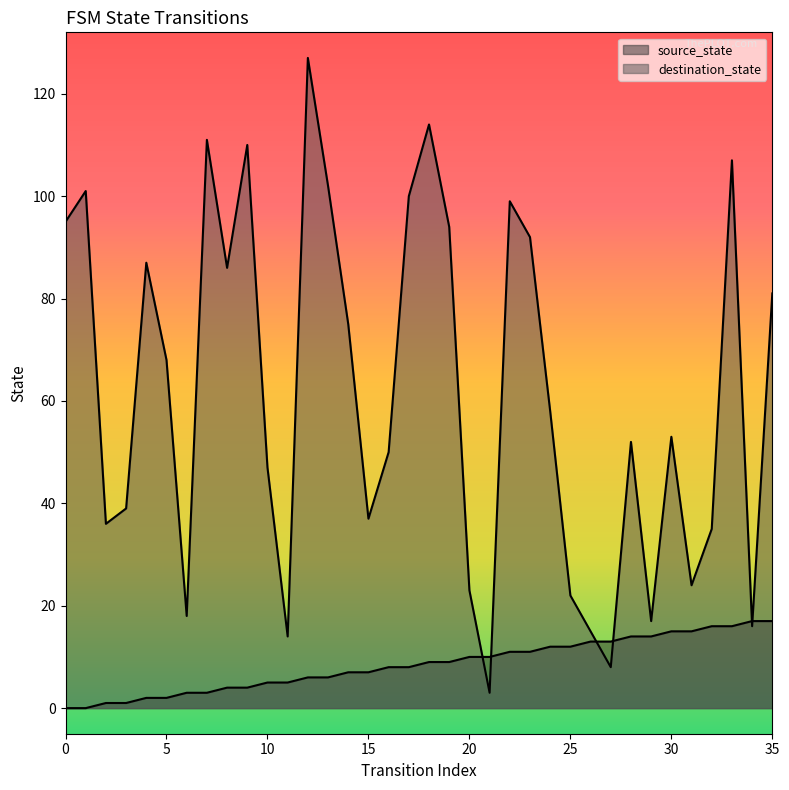

True or false: source_state and destination_state cross at least once.

True